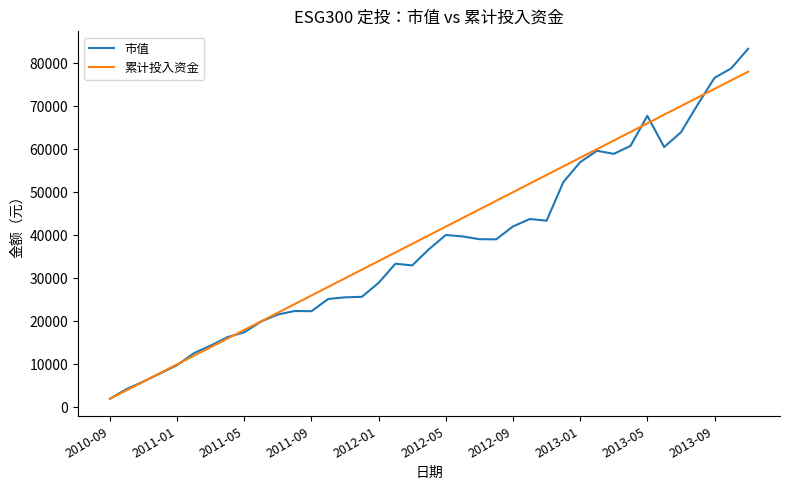

What is the highest value of the 市值 series?

83307.7